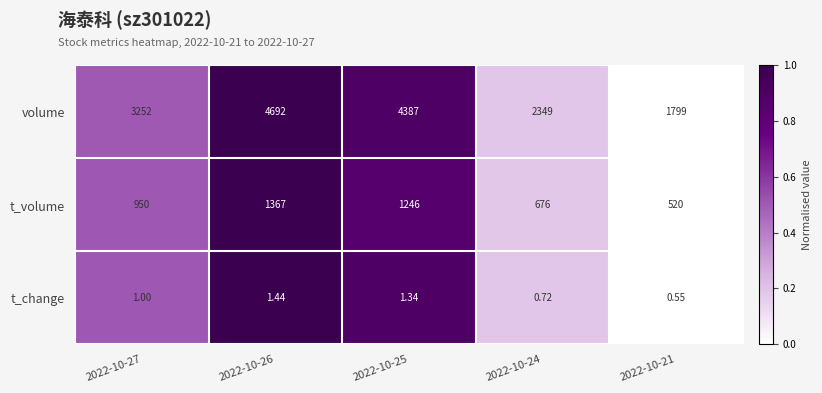

Between 2022-10-26 and 2022-10-21, which series saw the biggest shift?

volume